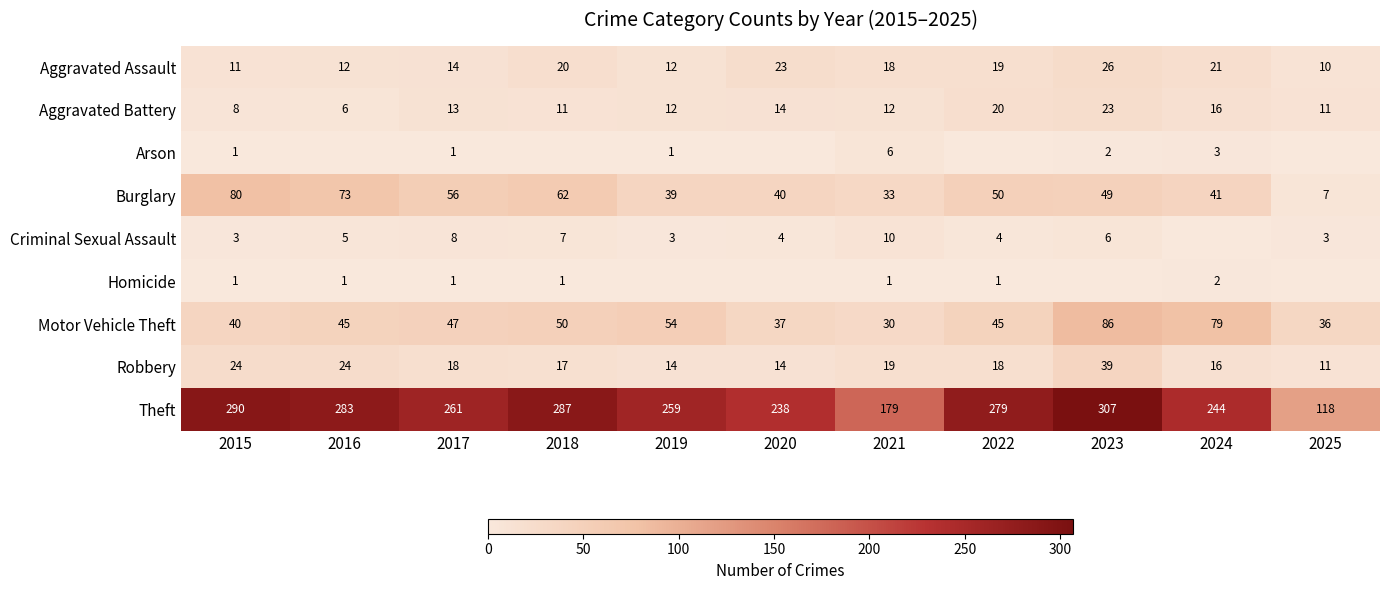

At which label does Burglary reach its minimum?

2025